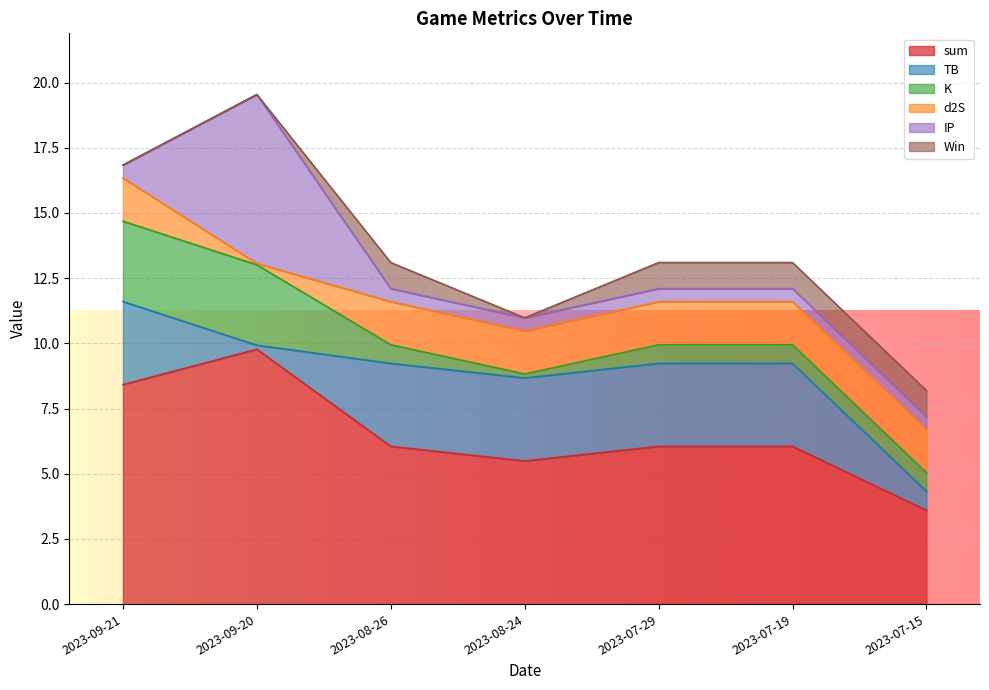

At which category does the chart reach its peak across all series?

2023-09-20